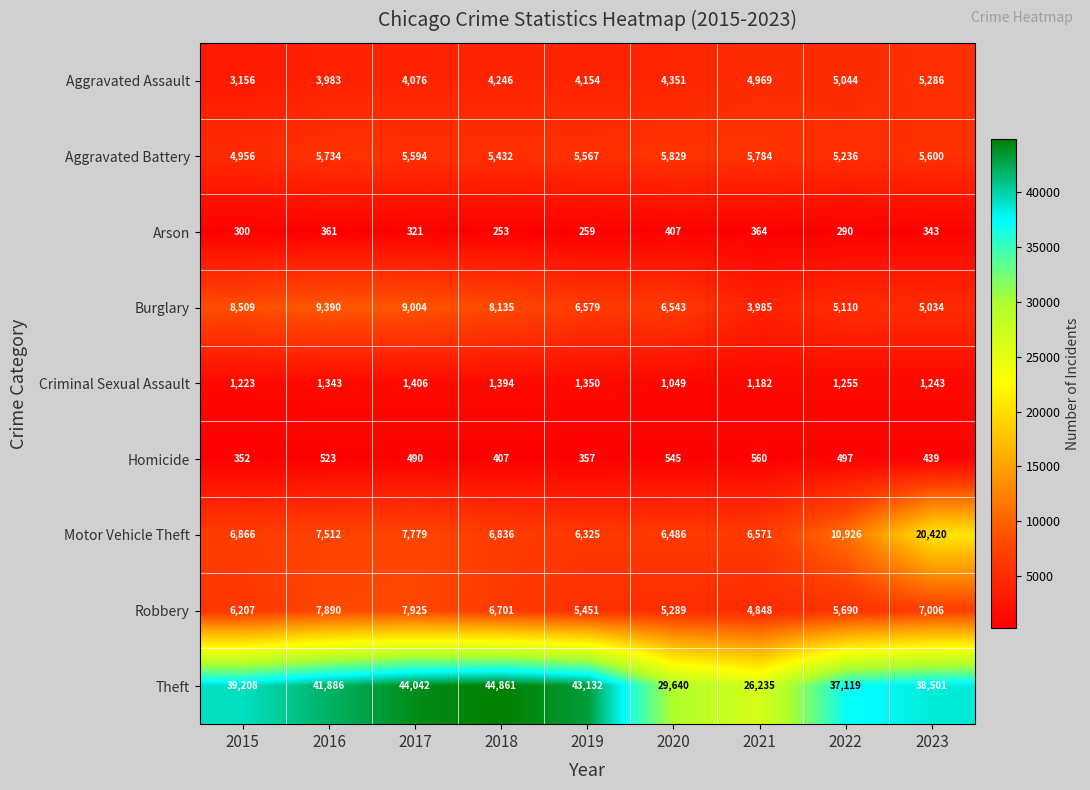

Rank the series by their maximum value, from highest to lowest.

Theft, Motor Vehicle Theft, Burglary, Robbery, Aggravated Battery, Aggravated Assault, Criminal Sexual Assault, Homicide, Arson